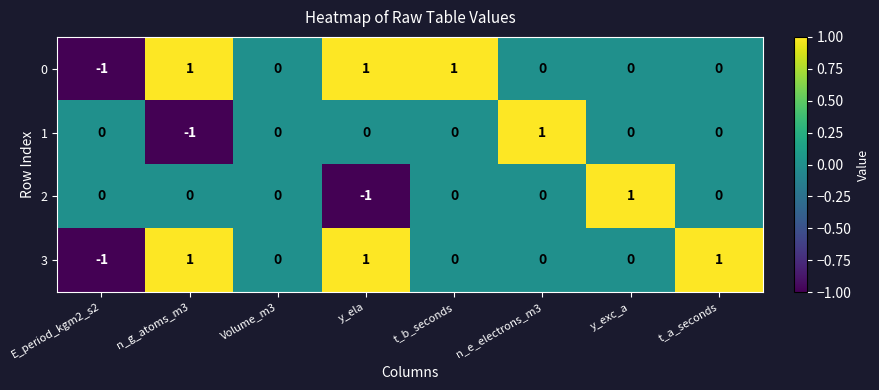

What is the greatest value displayed?

1